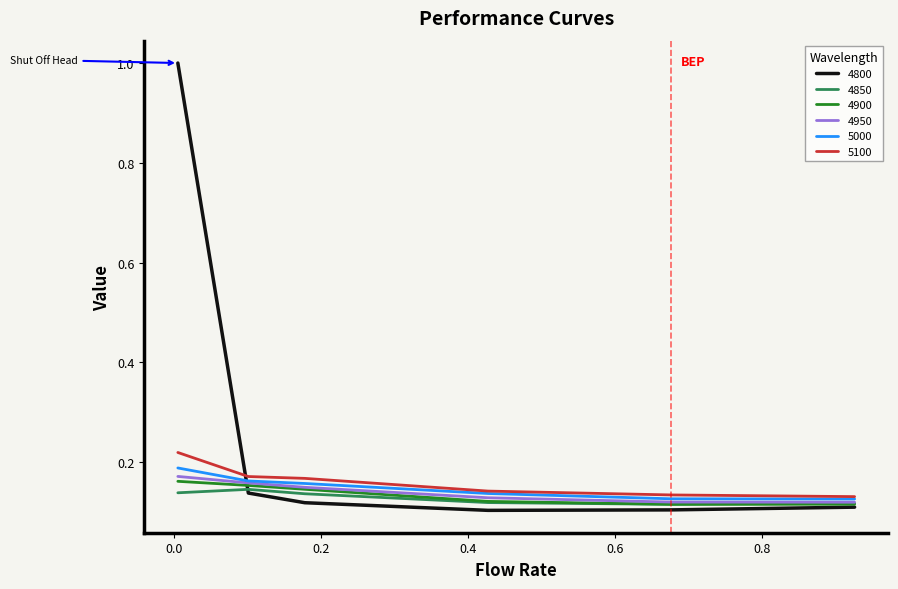

What is the maximum value shown in the chart?

1.0